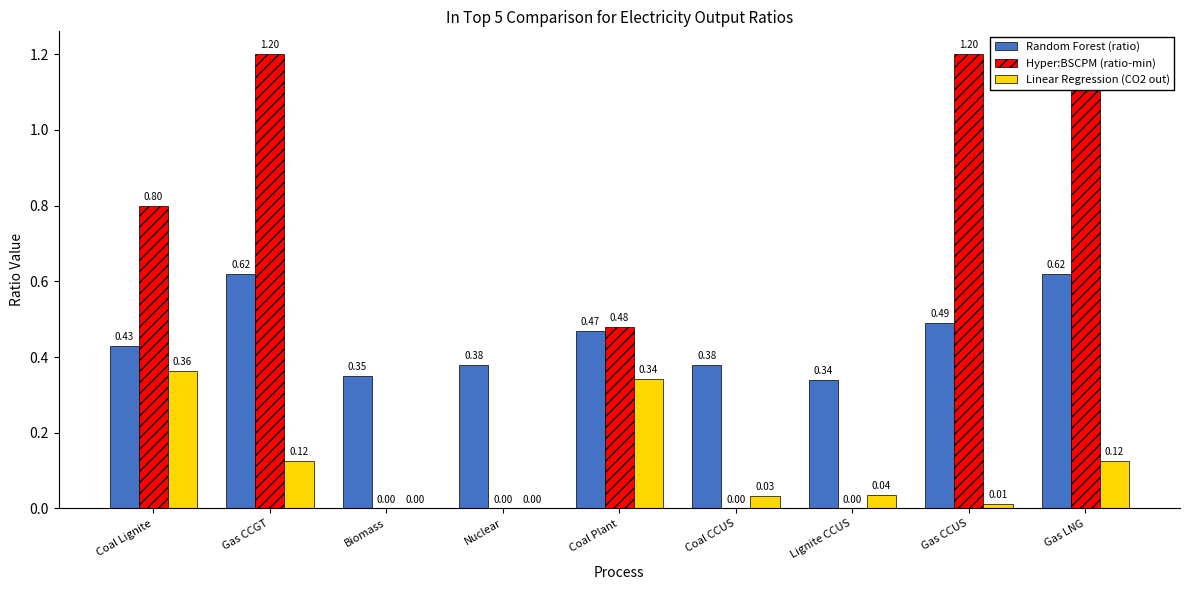

At how many categories does at least one series exceed 0?

9